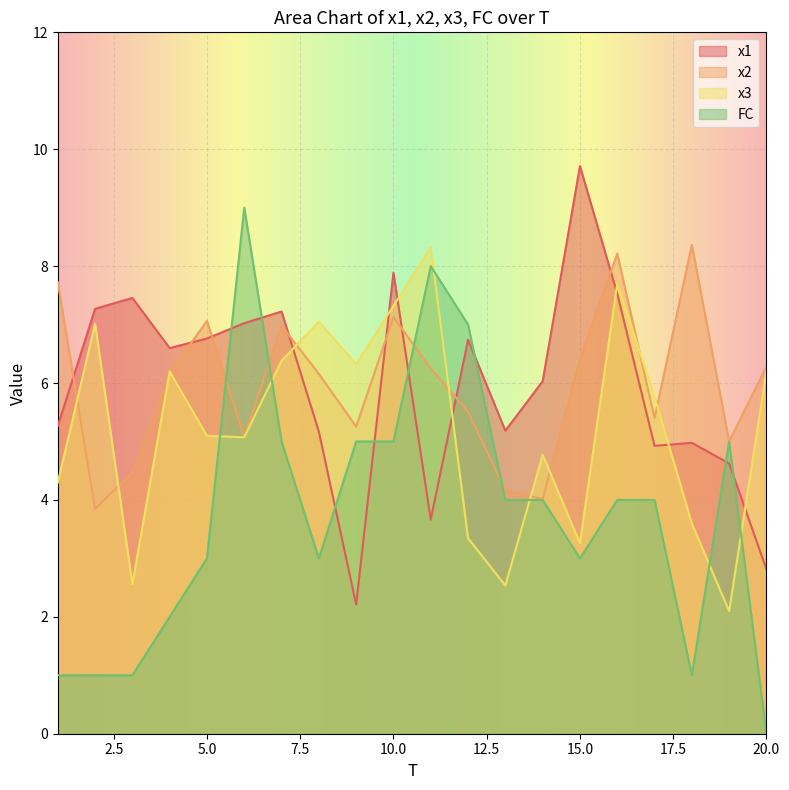

At which label is x2 closest to 6?

8